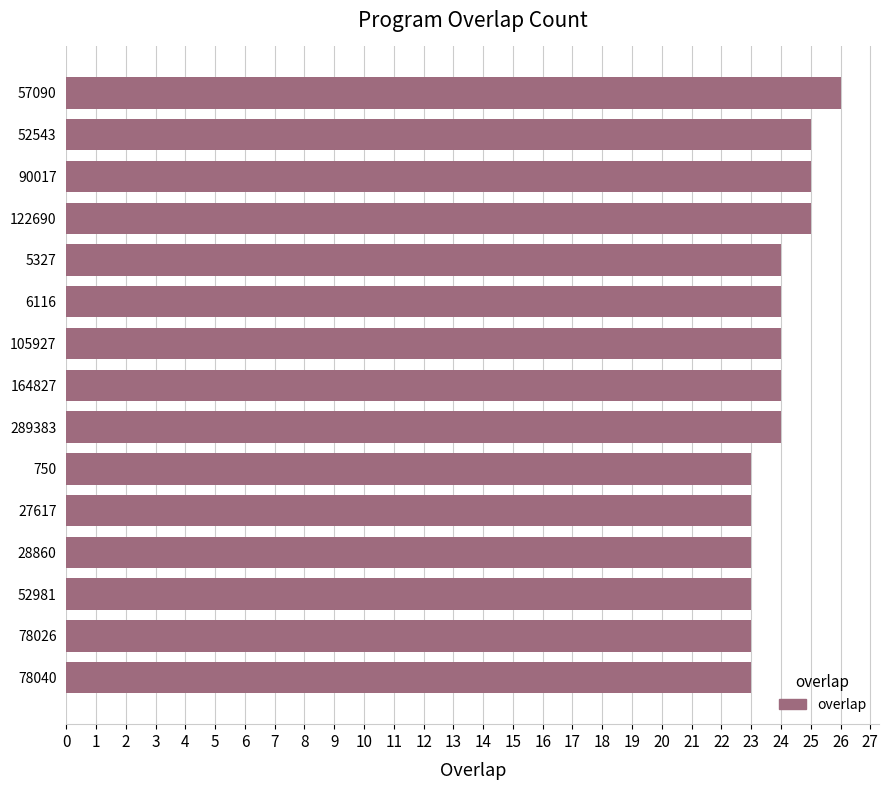

Count the number of data series in this chart.

1